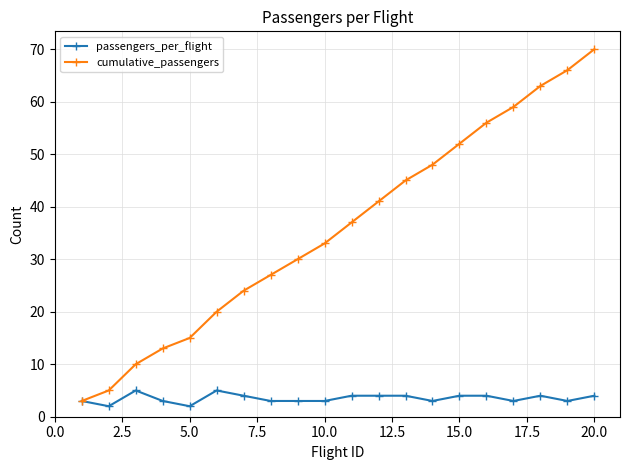

At how many categories does at least one series exceed 43?

8